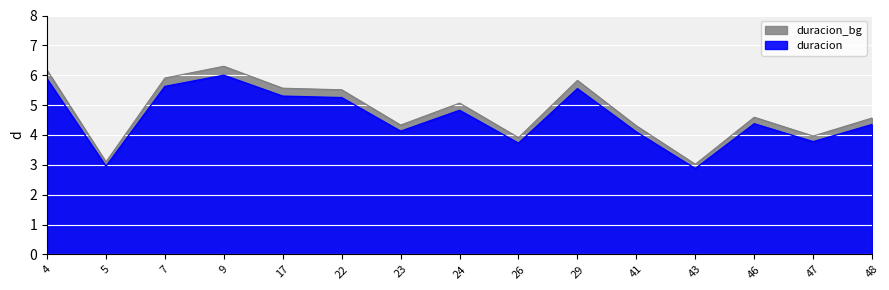

Rank the categories by value from lowest to highest.

43, 5, 26, 47, 41, 23, 48, 46, 24, 22, 17, 29, 7, 4, 9